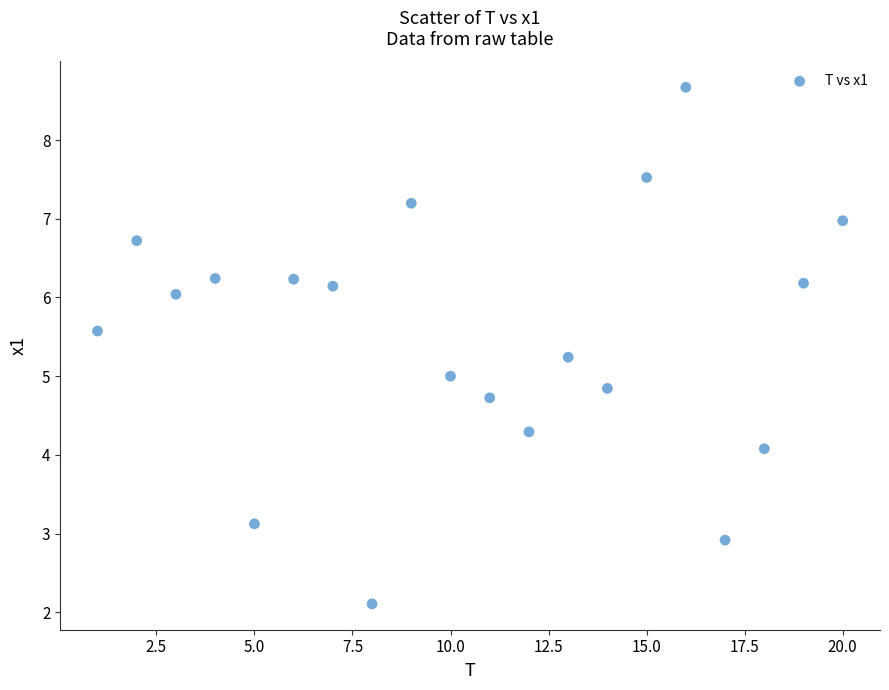

What is the range of X values (max minus min)?

19.0